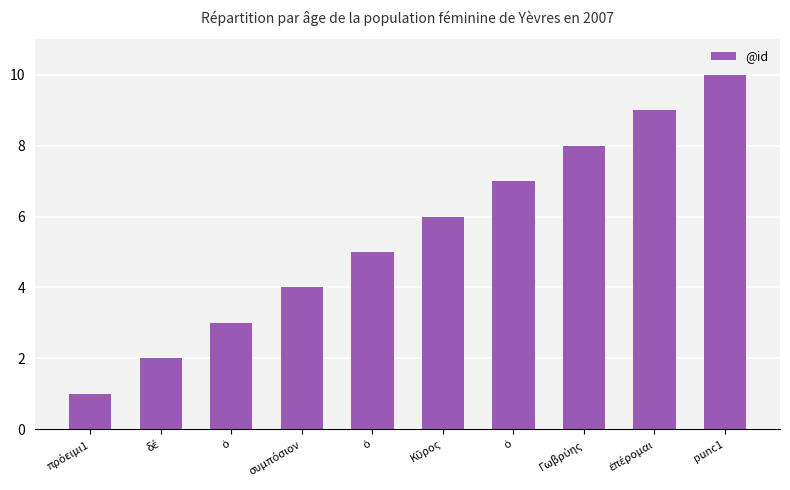

How many data points are less than 6?

5